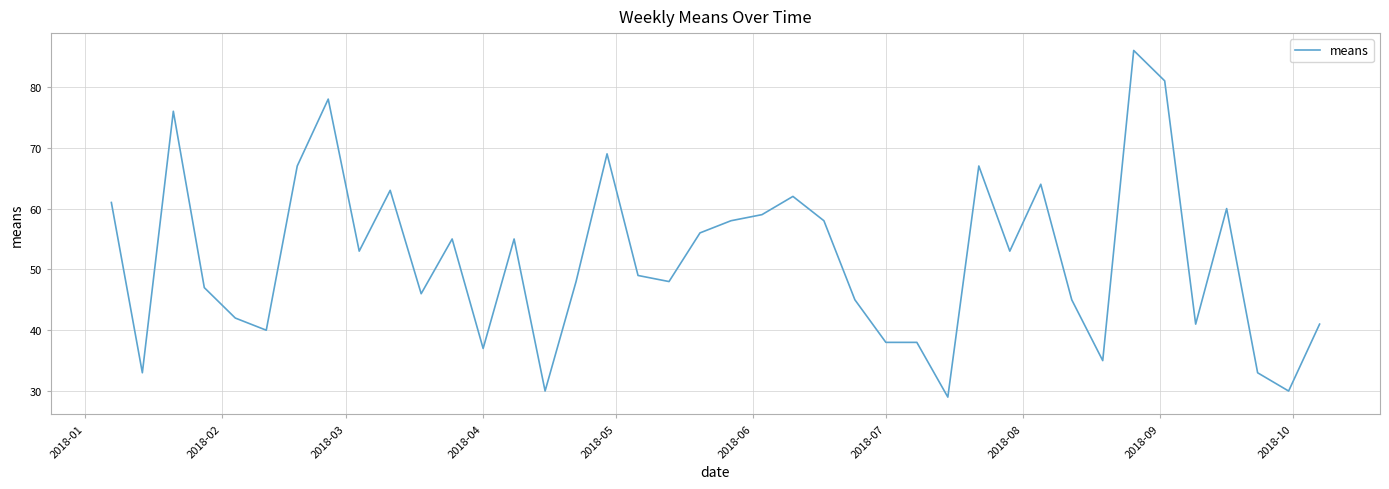

What is the minimum value shown in the chart?

29